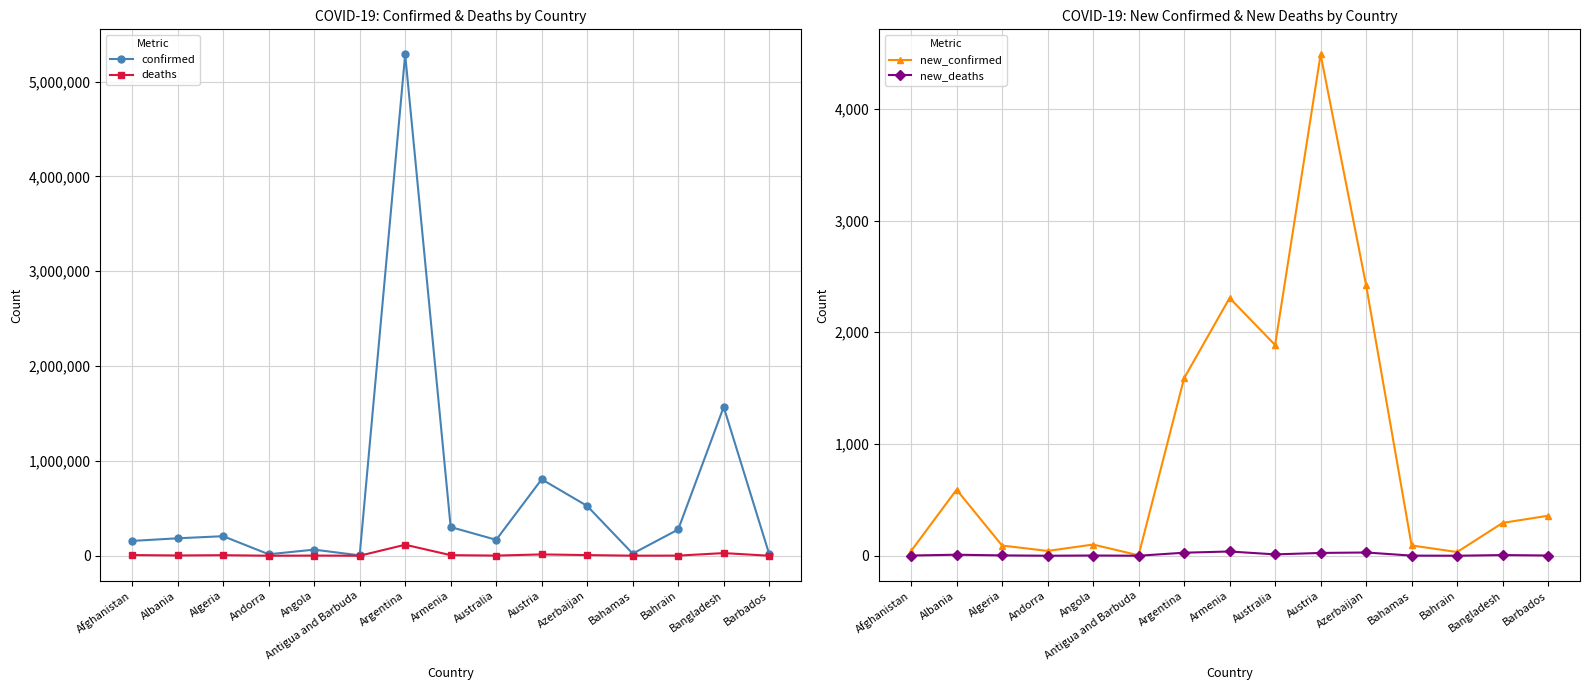

What is the difference between the new_confirmed values at Bahrain and Armenia?

2274